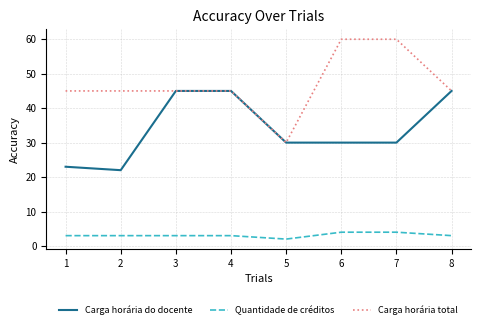

Is the value of Quantidade de créditos at 1 greater than the value of Carga horária do docente at 3?

No